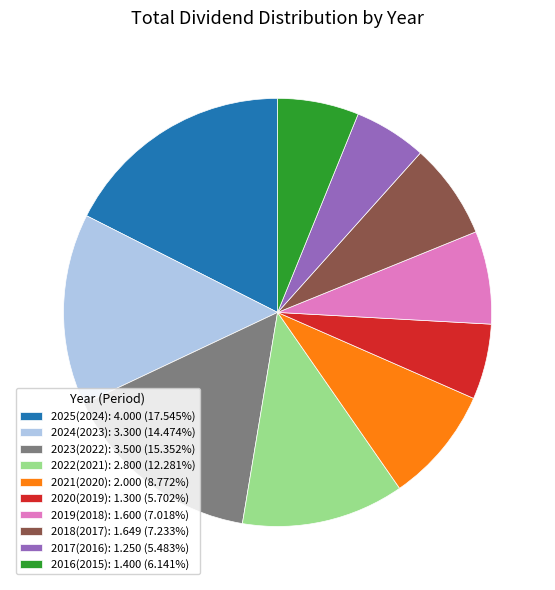

What is the ratio of the value at 2017(2016): 1.250 (5.483%) to the value at 2019(2018): 1.600 (7.018%)?

0.8